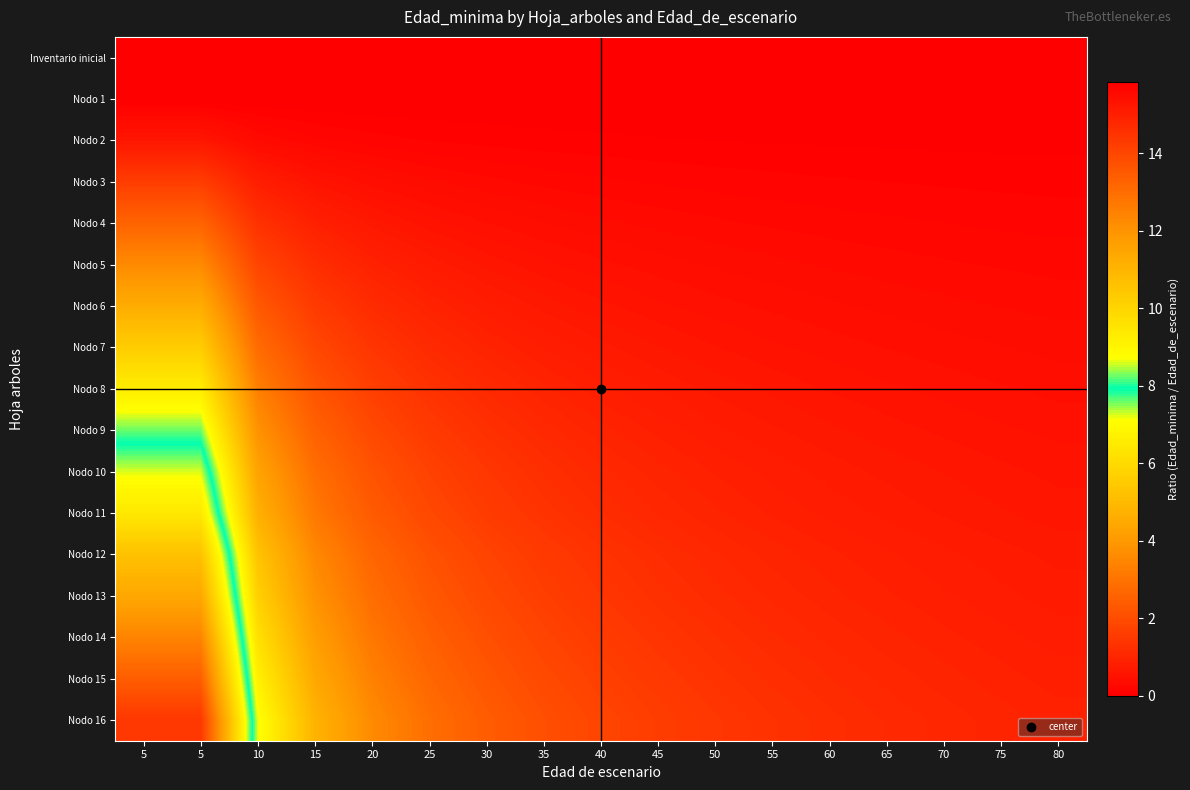

Reading left to right, extract all data points from this chart.

Inventario inicial: 5=0.0	5=0.0	10=0.0	15=0.0	20=0.0	25=0.0	30=0.0	35=0.0	40=0.0	45=0.0	50=0.0	55=0.0	60=0.0	65=0.0	70=0.0	75=0.0	80=0.0
Nodo 1: 5=0.0	5=0.0	10=0.0	15=0.0	20=0.0	25=0.0	30=0.0	35=0.0	40=0.0	45=0.0	50=0.0	55=0.0	60=0.0	65=0.0	70=0.0	75=0.0	80=0.0
Nodo 2: 5=0.6	5=0.6	10=0.3	15=0.2	20=0.1	25=0.1	30=0.1	35=0.1	40=0.1	45=0.1	50=0.1	55=0.1	60=0.1	65=0.0	70=0.0	75=0.0	80=0.0
Nodo 3: 5=1.6	5=1.6	10=0.8	15=0.5	20=0.4	25=0.3	30=0.3	35=0.2	40=0.2	45=0.2	50=0.2	55=0.1	60=0.1	65=0.1	70=0.1	75=0.1	80=0.1
Nodo 4: 5=2.6	5=2.6	10=1.3	15=0.9	20=0.7	25=0.5	30=0.4	35=0.4	40=0.3	45=0.3	50=0.3	55=0.2	60=0.2	65=0.2	70=0.2	75=0.2	80=0.2
Nodo 5: 5=3.6	5=3.6	10=1.8	15=1.2	20=0.9	25=0.7	30=0.6	35=0.5	40=0.5	45=0.4	50=0.4	55=0.3	60=0.3	65=0.3	70=0.3	75=0.2	80=0.2
Nodo 6: 5=4.6	5=4.6	10=2.3	15=1.5	20=1.1	25=0.9	30=0.8	35=0.7	40=0.6	45=0.5	50=0.5	55=0.4	60=0.4	65=0.4	70=0.3	75=0.3	80=0.3
Nodo 7: 5=5.6	5=5.6	10=2.8	15=1.9	20=1.4	25=1.1	30=0.9	35=0.8	40=0.7	45=0.6	50=0.6	55=0.5	60=0.5	65=0.4	70=0.4	75=0.4	80=0.3
Nodo 8: 5=6.6	5=6.6	10=3.3	15=2.2	20=1.6	25=1.3	30=1.1	35=0.9	40=0.8	45=0.7	50=0.7	55=0.6	60=0.6	65=0.5	70=0.5	75=0.4	80=0.4
Nodo 9: 5=7.6	5=7.6	10=3.8	15=2.5	20=1.9	25=1.5	30=1.3	35=1.1	40=0.9	45=0.8	50=0.8	55=0.7	60=0.6	65=0.6	70=0.5	75=0.5	80=0.5
Nodo 10: 5=8.6	5=8.6	10=4.3	15=2.9	20=2.1	25=1.7	30=1.4	35=1.2	40=1.1	45=1.0	50=0.9	55=0.8	60=0.7	65=0.7	70=0.6	75=0.6	80=0.5
Nodo 11: 5=9.4	5=9.4	10=4.7	15=3.1	20=2.4	25=1.9	30=1.6	35=1.3	40=1.2	45=1.0	50=0.9	55=0.9	60=0.8	65=0.7	70=0.7	75=0.6	80=0.6
Nodo 12: 5=10.6	5=10.6	10=5.3	15=3.5	20=2.6	25=2.1	30=1.8	35=1.5	40=1.3	45=1.2	50=1.1	55=1.0	60=0.9	65=0.8	70=0.8	75=0.7	80=0.7
Nodo 13: 5=11.4	5=11.4	10=5.7	15=3.8	20=2.9	25=2.3	30=1.9	35=1.6	40=1.4	45=1.3	50=1.1	55=1.0	60=0.9	65=0.9	70=0.8	75=0.8	80=0.7
Nodo 14: 5=12.4	5=12.4	10=6.2	15=4.1	20=3.1	25=2.5	30=2.1	35=1.8	40=1.6	45=1.4	50=1.2	55=1.1	60=1.0	65=1.0	70=0.9	75=0.8	80=0.8
Nodo 15: 5=13.4	5=13.4	10=6.7	15=4.5	20=3.4	25=2.7	30=2.2	35=1.9	40=1.7	45=1.5	50=1.3	55=1.2	60=1.1	65=1.0	70=1.0	75=0.9	80=0.8
Nodo 16: 5=14.4	5=14.4	10=7.2	15=4.8	20=3.6	25=2.9	30=2.4	35=2.1	40=1.8	45=1.6	50=1.4	55=1.3	60=1.2	65=1.1	70=1.0	75=1.0	80=0.9